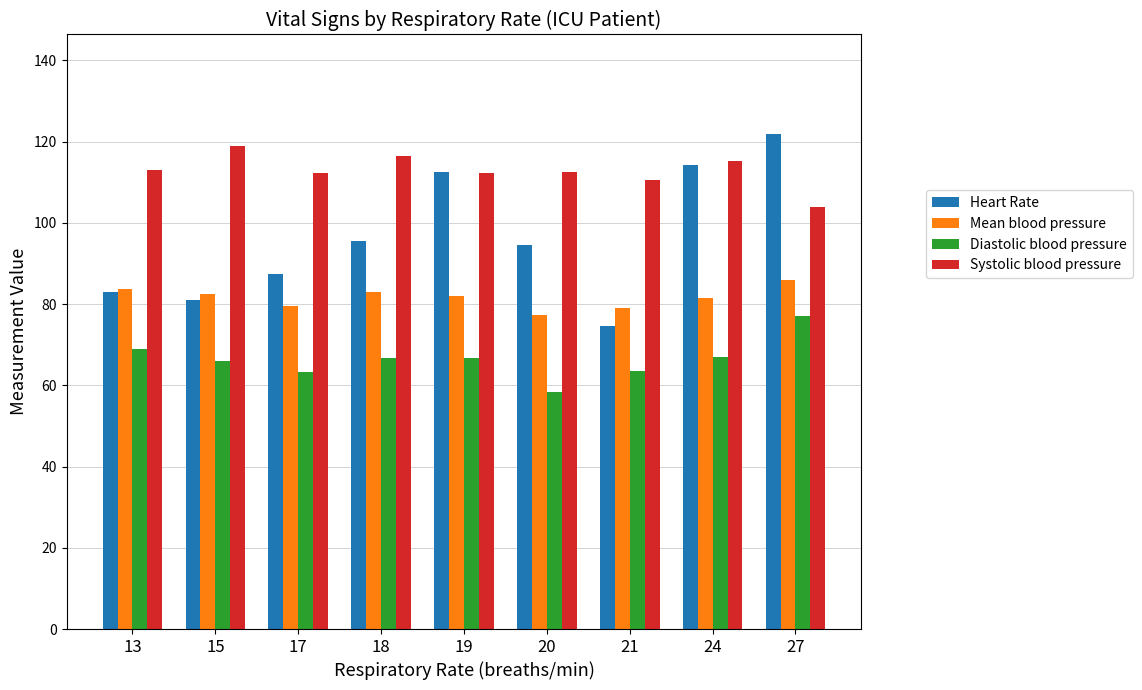

What is the value of the Diastolic blood pressure bar at the 1st from the left?

69.0